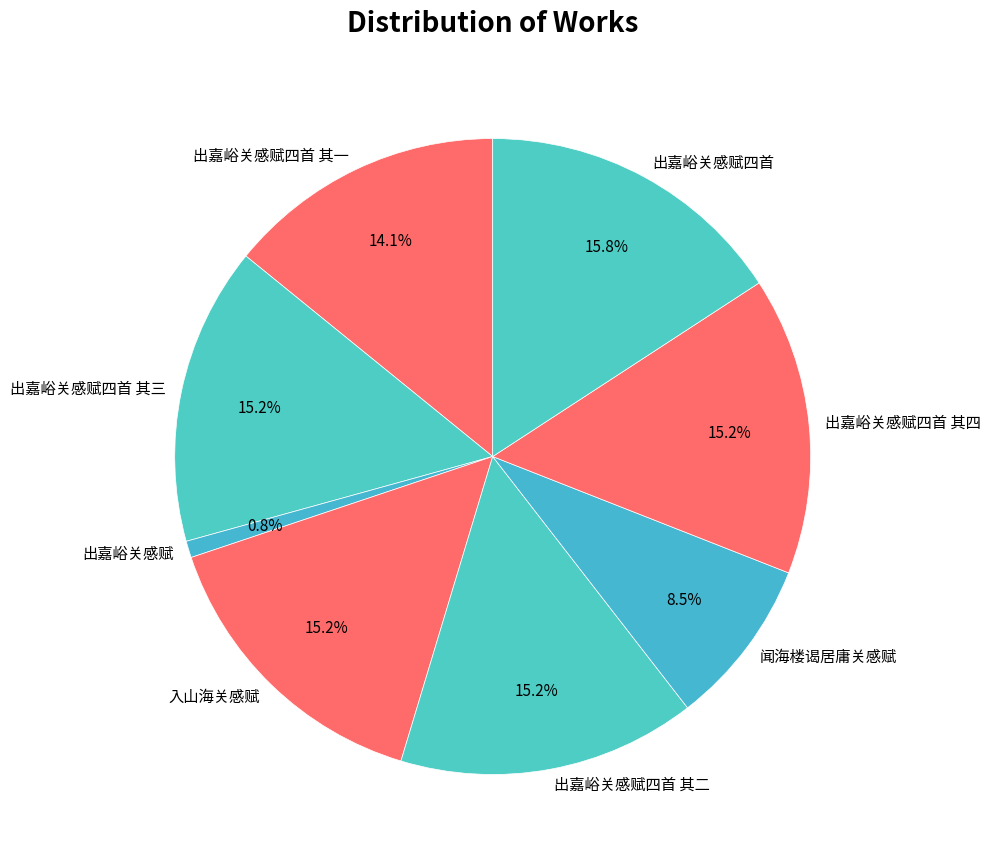

To the nearest percent, what is the average slice percentage?

12%